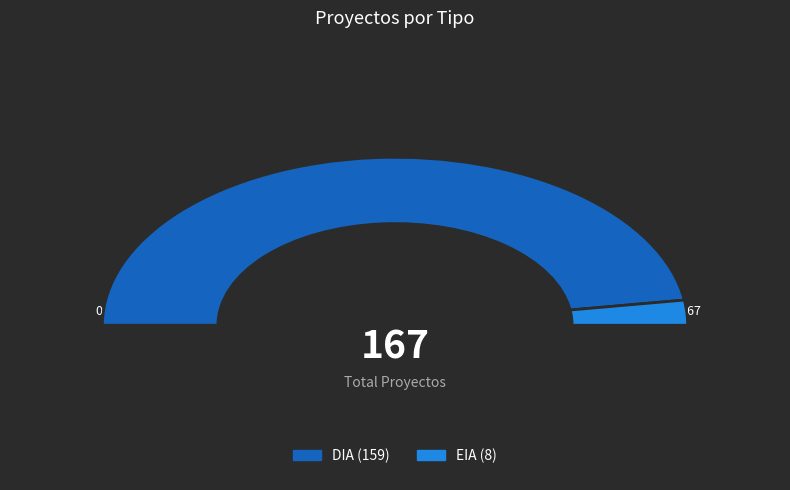

What is the change in value from DIA to EIA?

-151